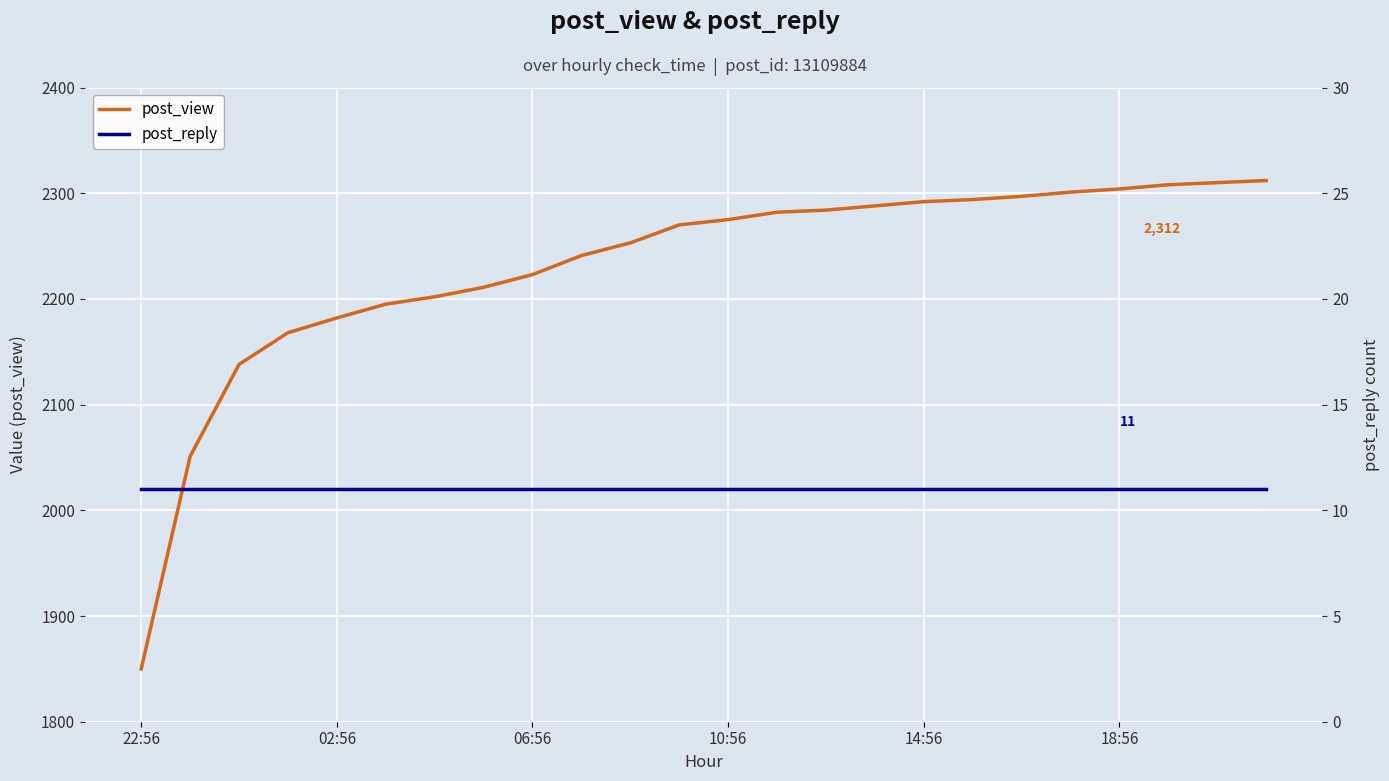

Between 18 and 11, which is larger?

18